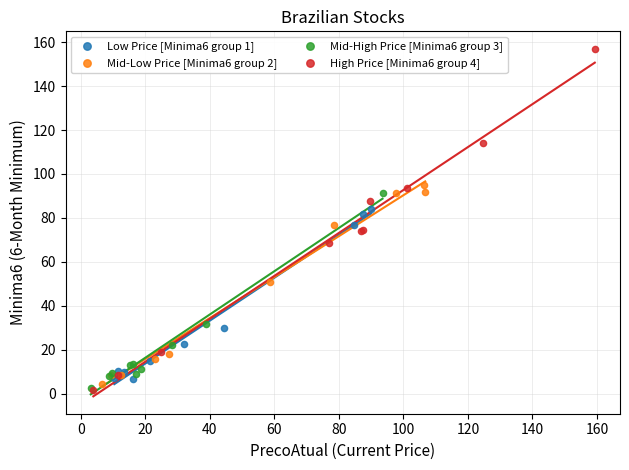

Which series reaches the maximum Y coordinate?

High Price [Minima6 group 4]